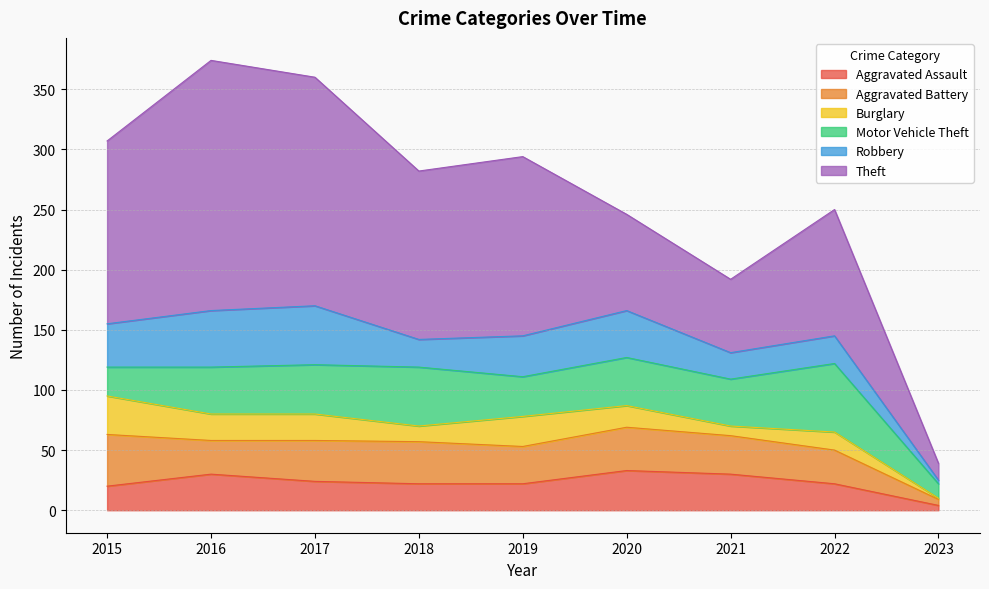

List the labels in order of Motor Vehicle Theft value, largest first.

2022, 2018, 2017, 2020, 2016, 2021, 2019, 2015, 2023